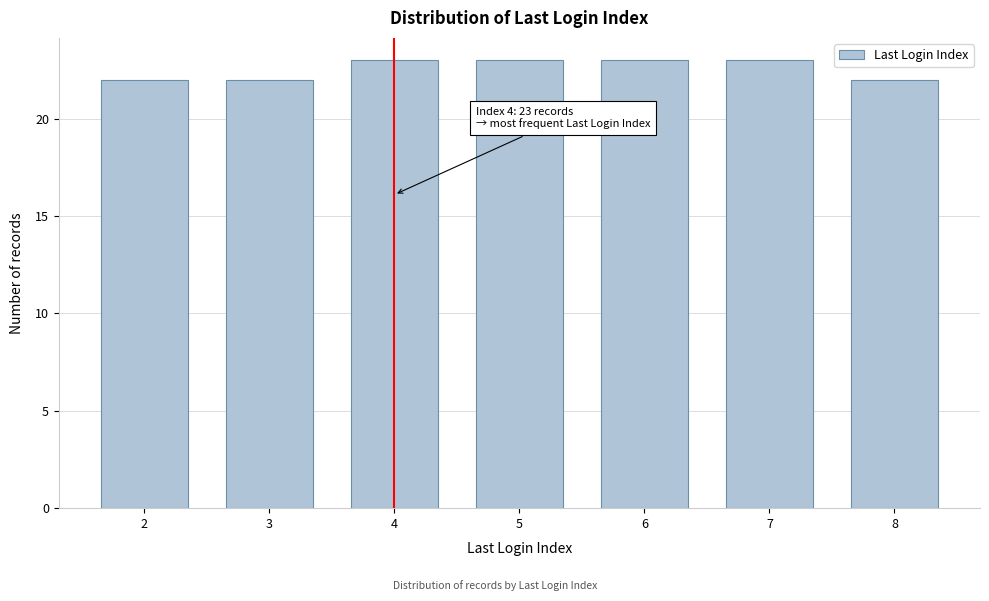

Reading right to left, list all the values displayed in this chart.

8=22	7=23	6=23	5=23	4=23	3=22	2=22